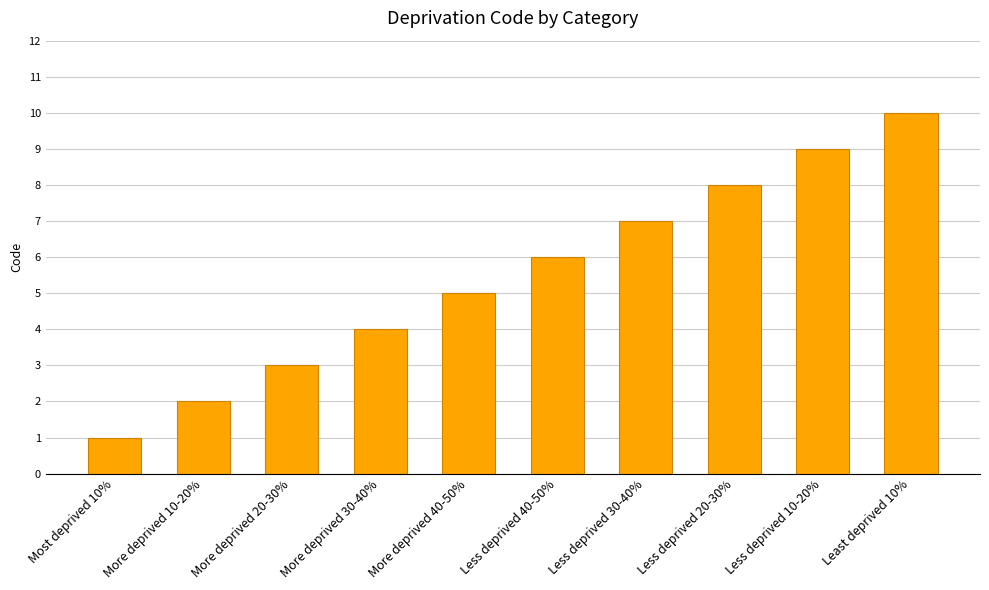

What is the greatest value displayed?

10